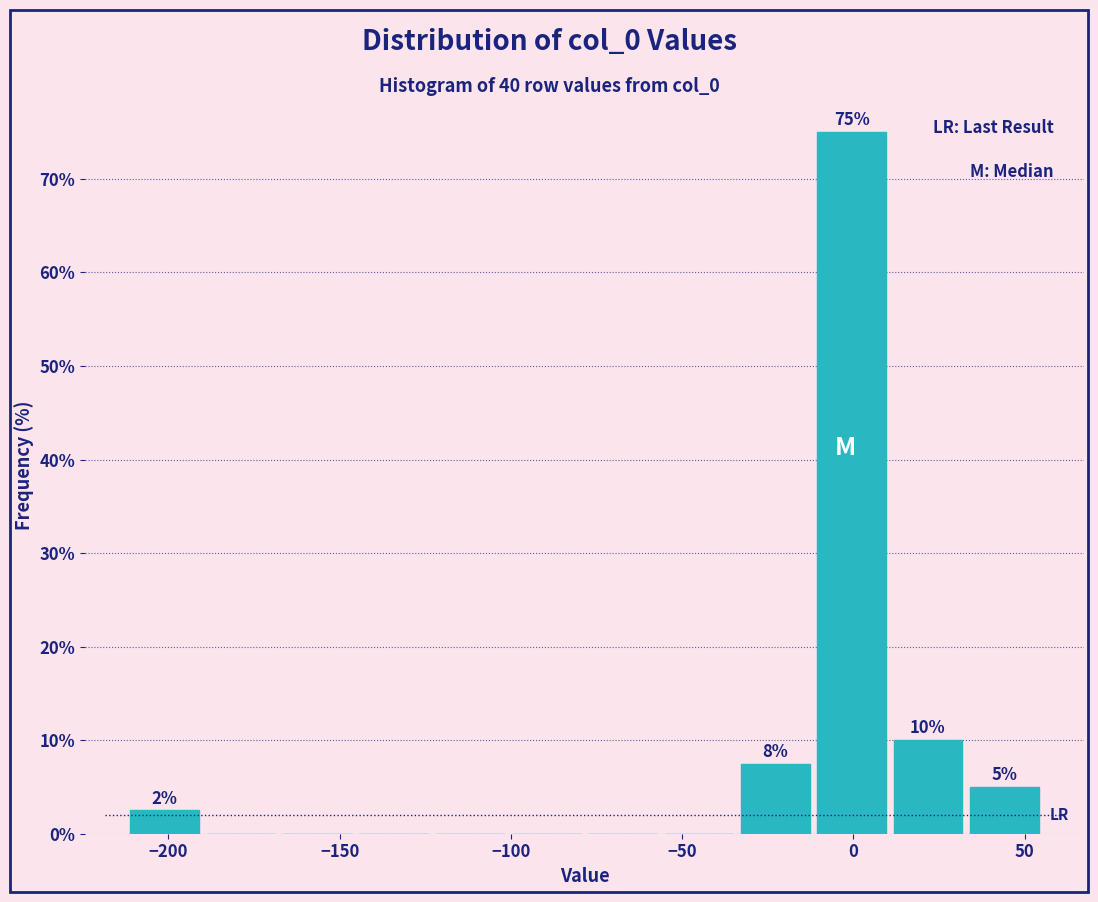

Over which range of the x-axis is the bar tallest?

-10 to 10